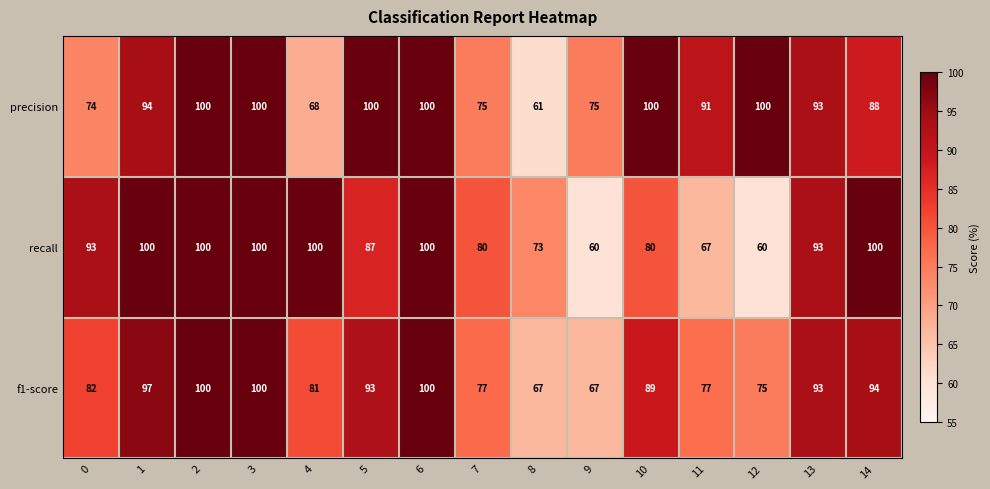

What is the difference between the highest and lowest values at 9?

15